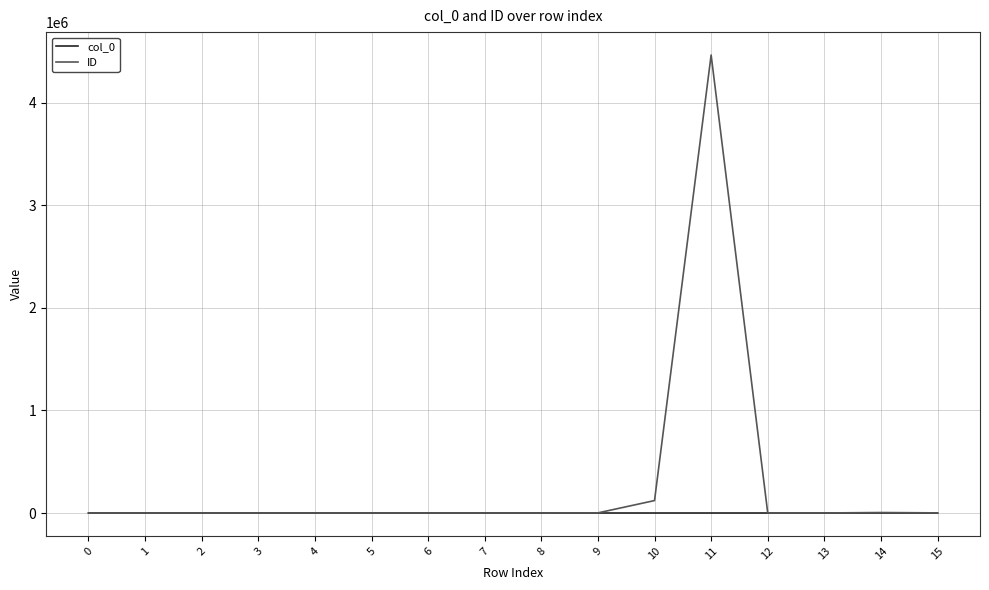

List the series in order of their overall mean, highest first.

ID, col_0